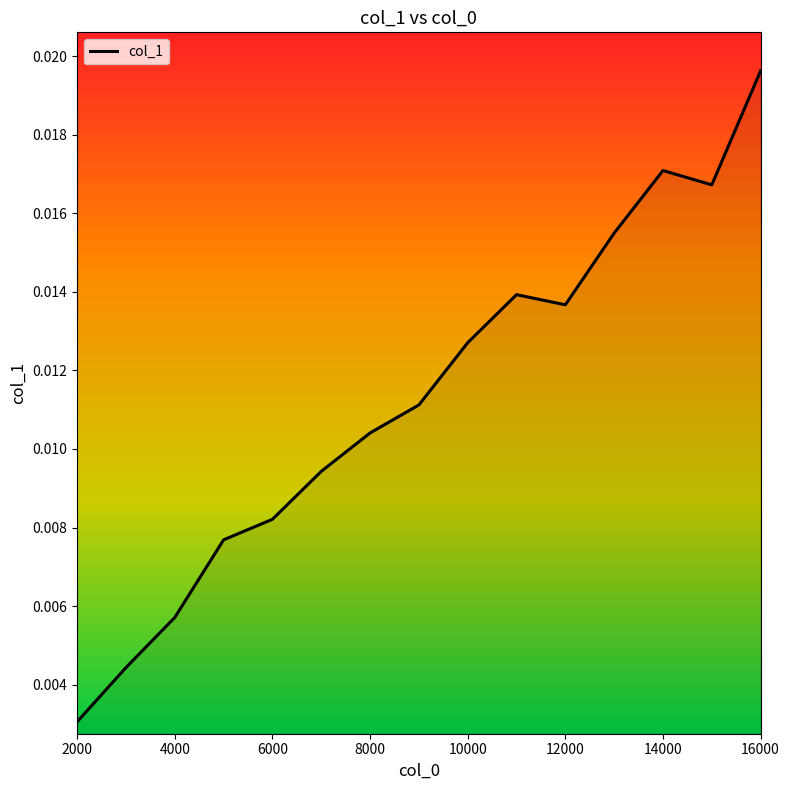

At which label is the value closest to 0?

2000